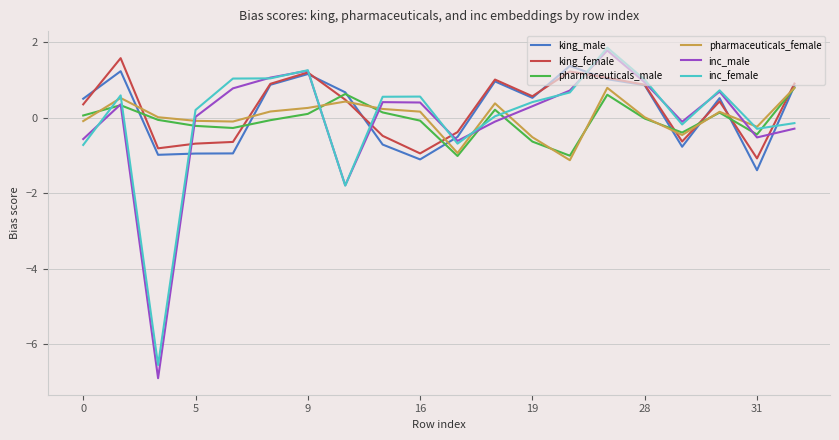

What is the minimum value shown in the chart?

-6.9